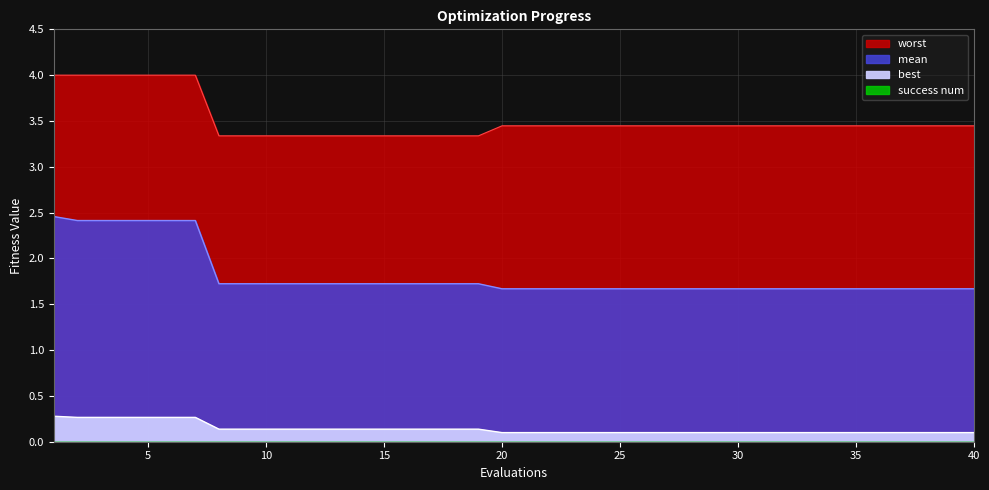

True or false: worst and mean intersect in this chart.

False